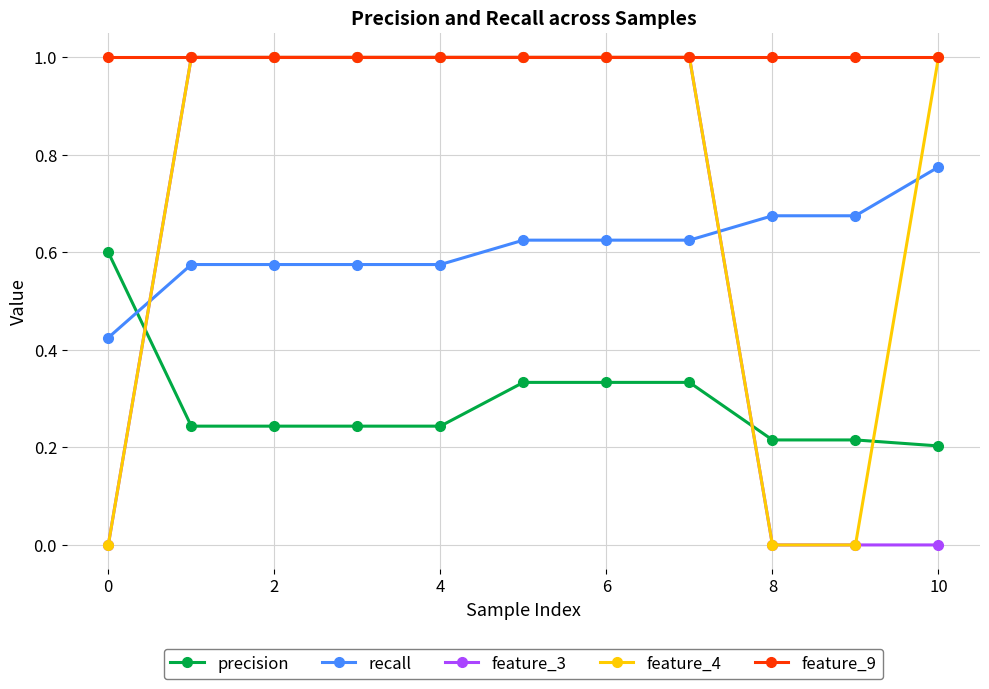

After their last crossing, which series has the higher values: feature_4 or precision?

feature_4